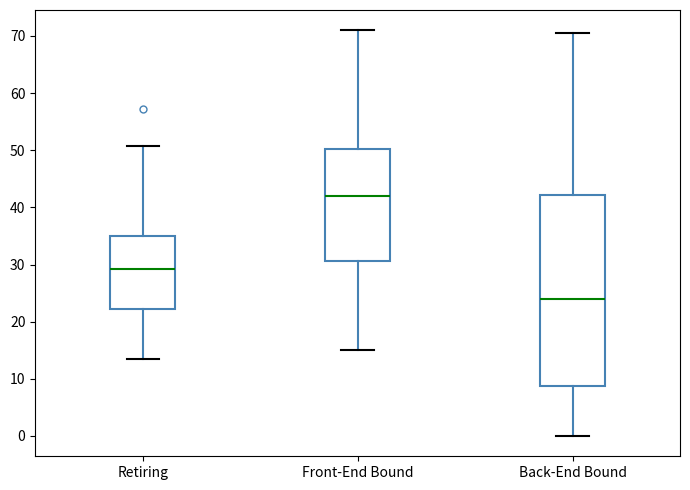

Where is the lower edge of the box for Front-End Bound on the y-axis? The values are not printed on the chart, so give them approximately, as read against the axis.

31